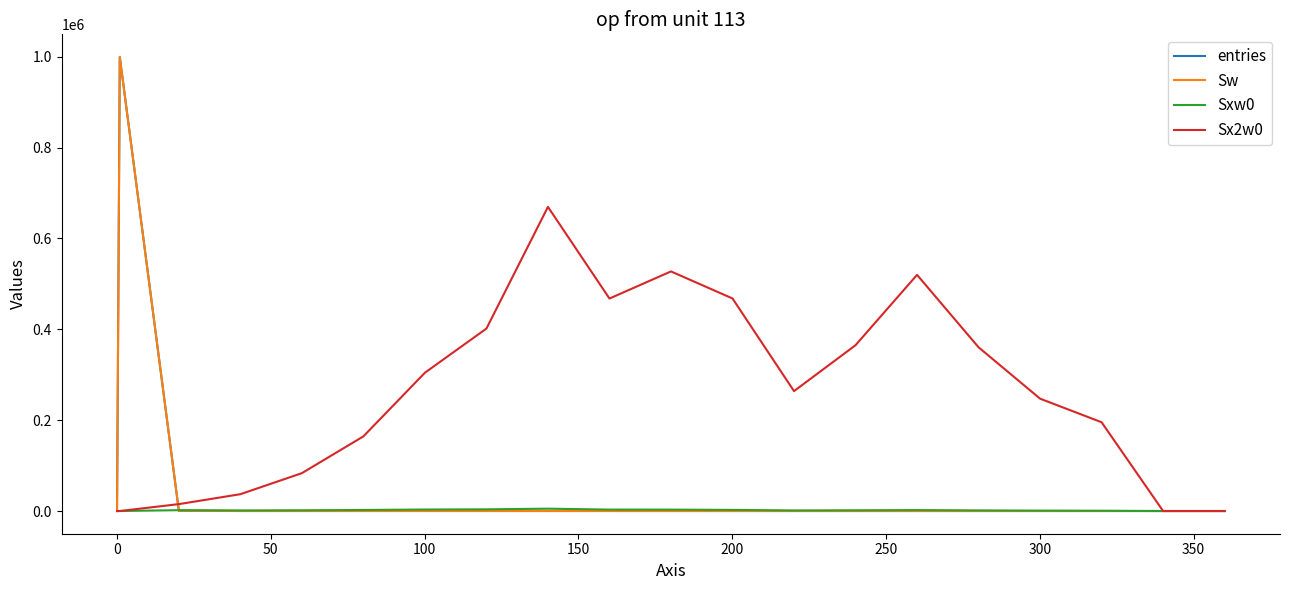

Is this an area chart (filled region under the line)?

No